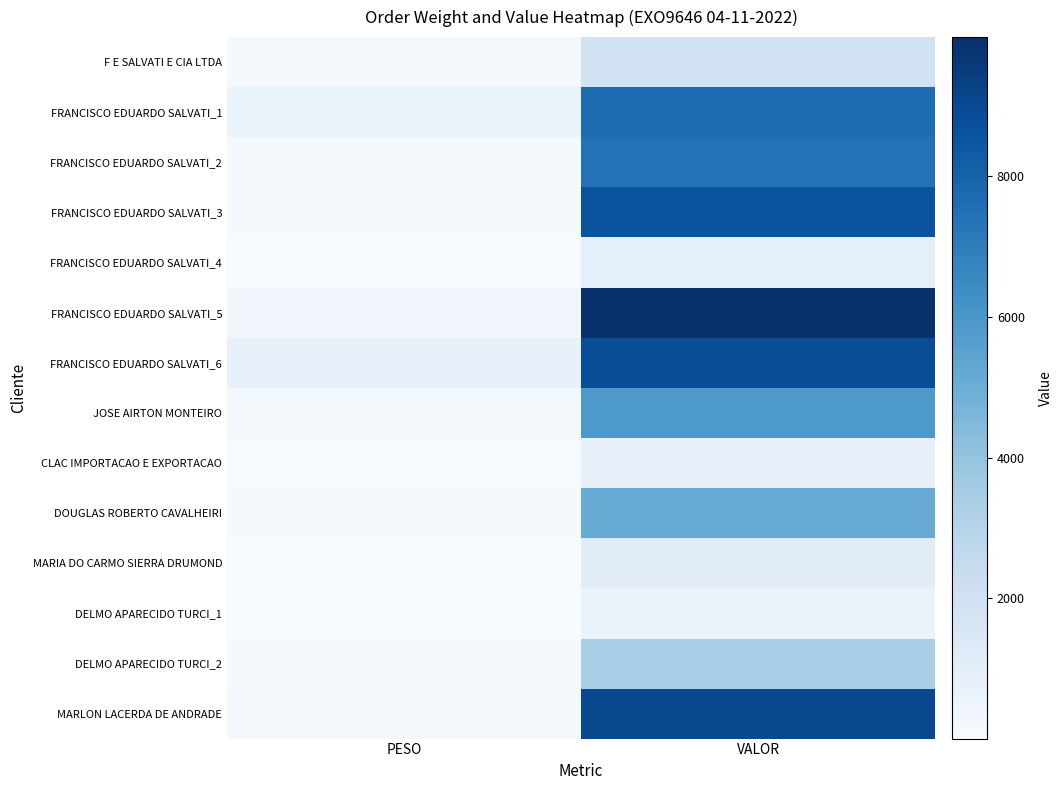

Which series has the largest total across all categories?

FRANCISCO EDUARDO SALVATI_5